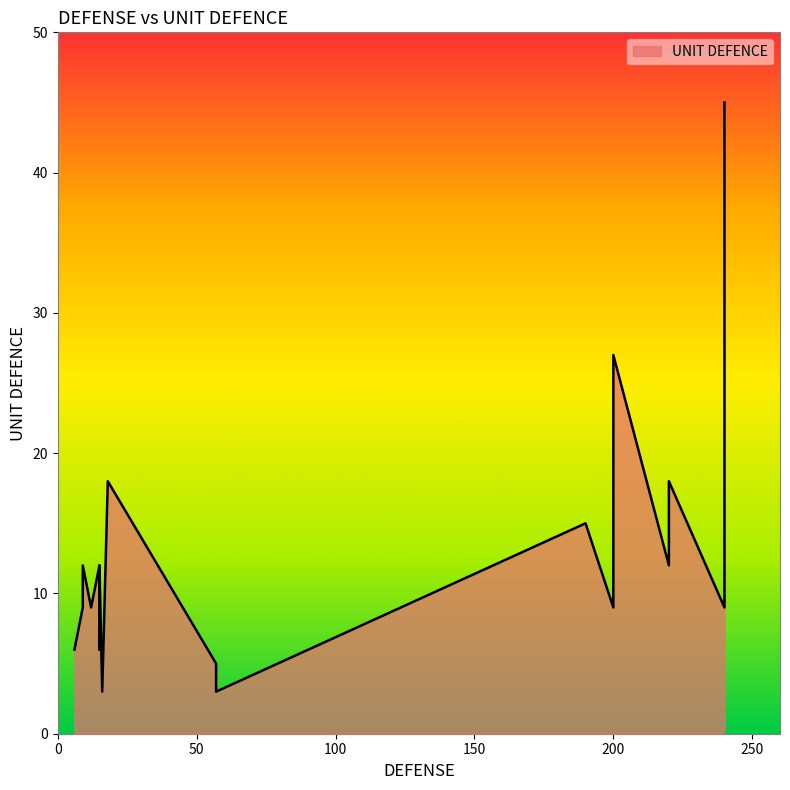

Between 220 and 15, which is larger?

220